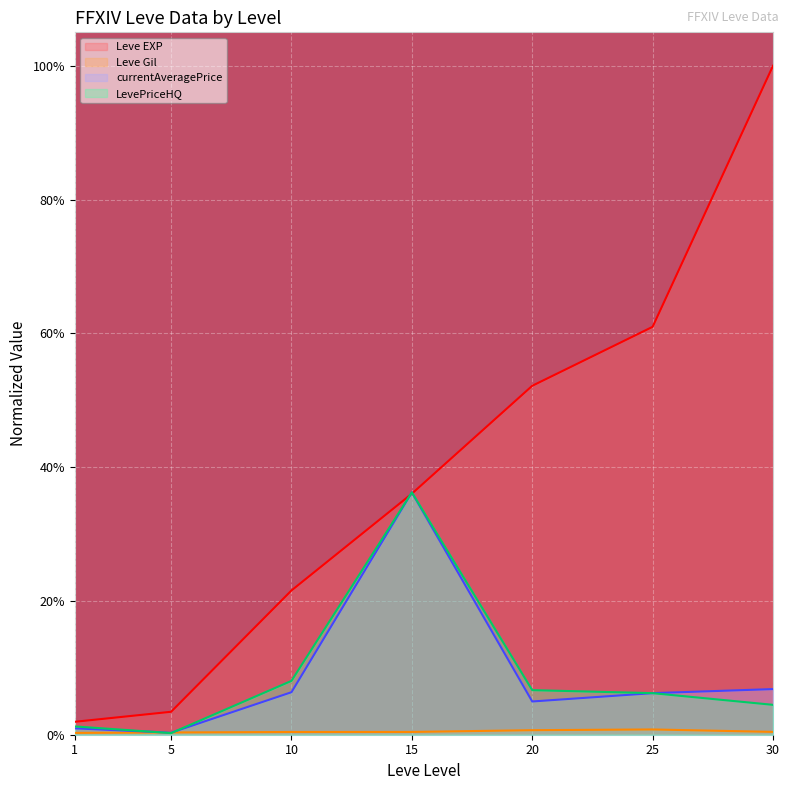

Reading left to right, extract all data points from this chart.

Leve EXP: 1=0.0	5=0.0	10=0.2	15=0.4	20=0.5	25=0.6	30=1.0
Leve Gil: 1=0.0	5=0.0	10=0.0	15=0.0	20=0.0	25=0.0	30=0.0
currentAveragePrice: 1=0.0	5=0.0	10=0.1	15=0.4	20=0.0	25=0.1	30=0.1
LevePriceHQ: 1=0.0	5=0.0	10=0.1	15=0.4	20=0.1	25=0.1	30=0.0